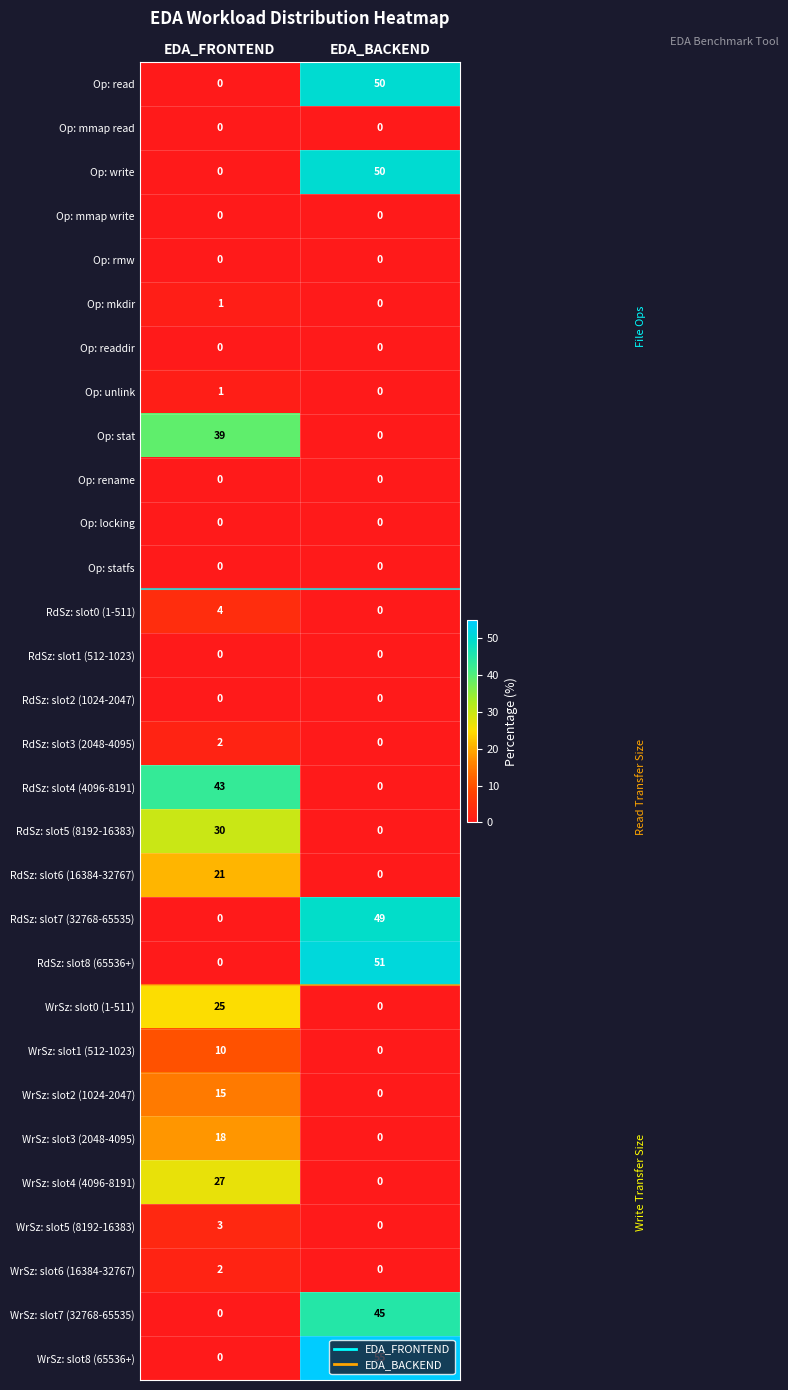

Count the number of categories in the chart.

2